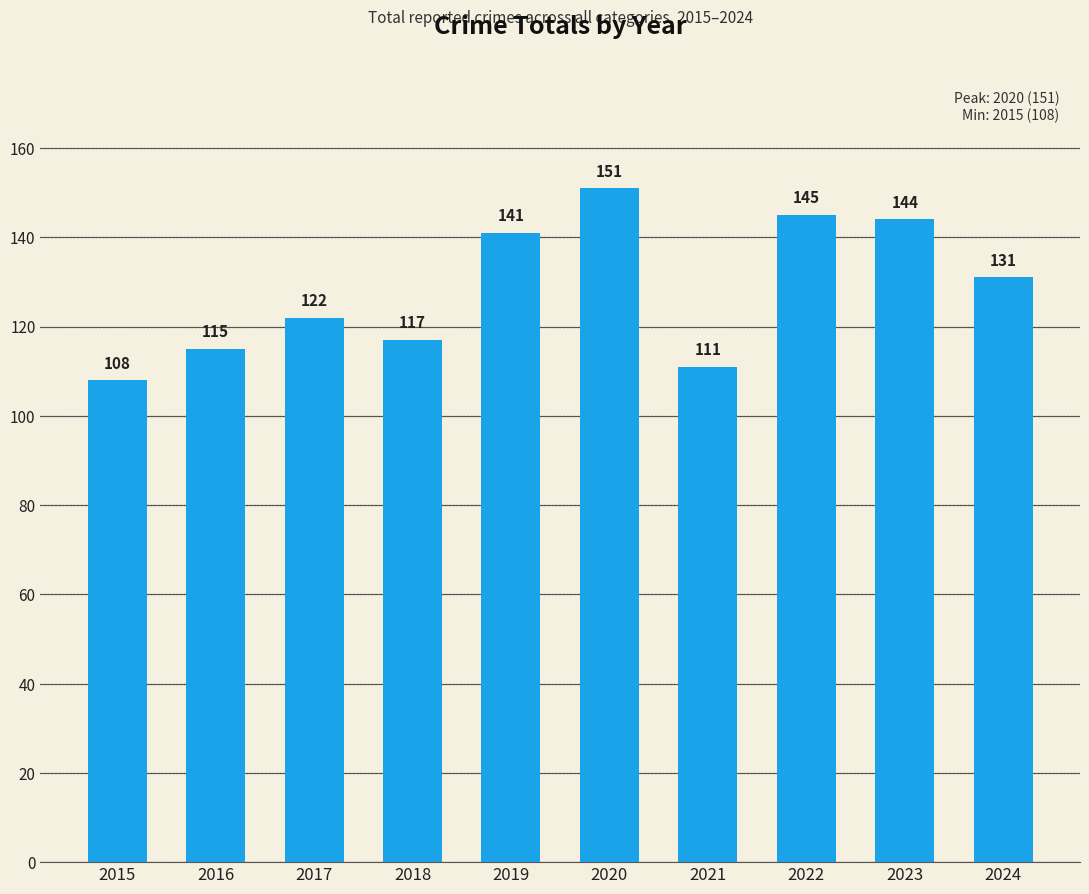

What is the sum of the values at 2024 and 2018?

248